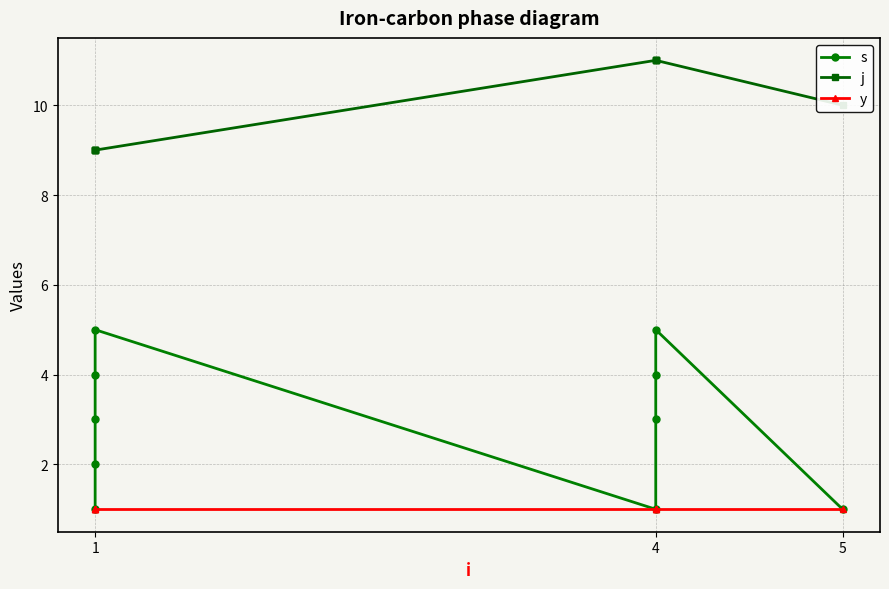

Between 1 and 5, which series saw the biggest shift?

s